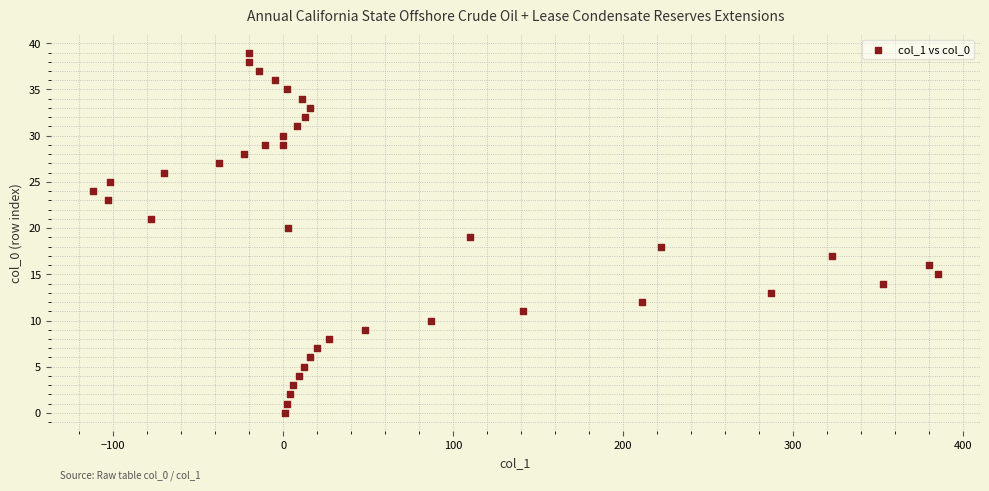

What is the range of Y values (max minus min)?

39